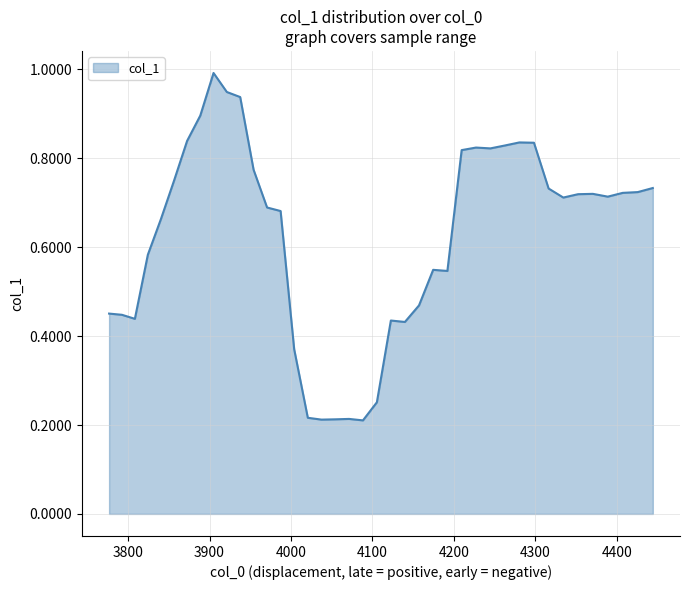

What is the maximum value shown in the chart?

1.0